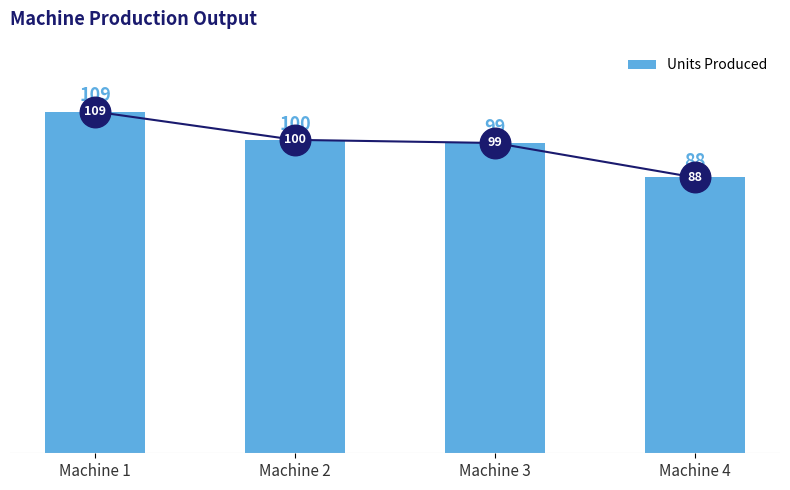

What is the greatest value displayed?

109